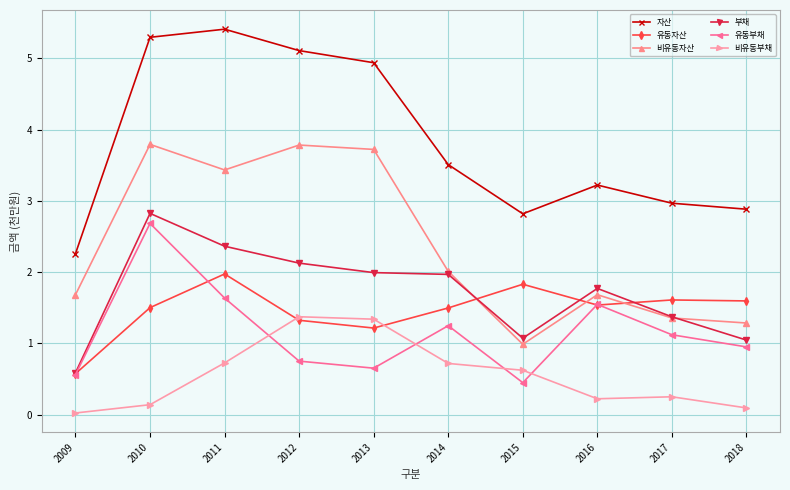

Count the number of categories in the chart.

10